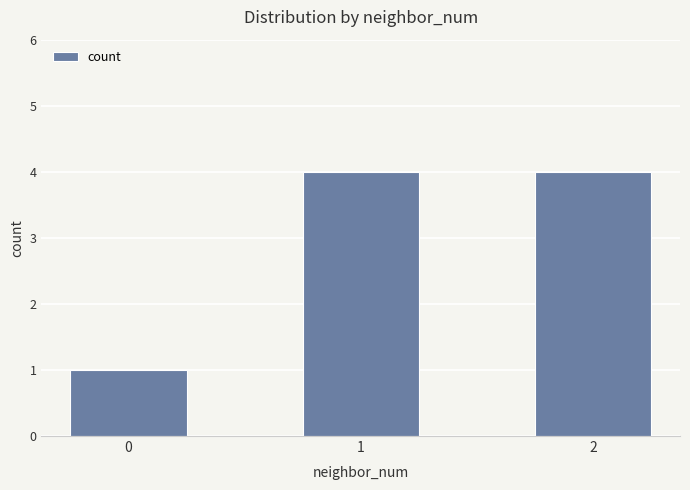

True or false: the data shows 1 at 1.

False